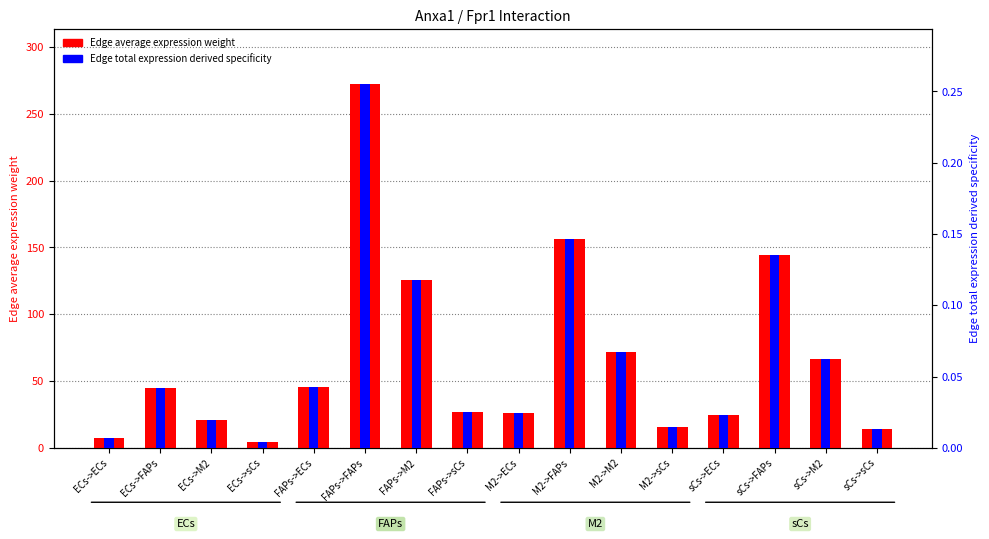

What are all the series names shown in the legend?

Edge average expression weight, Edge total expression derived specificity